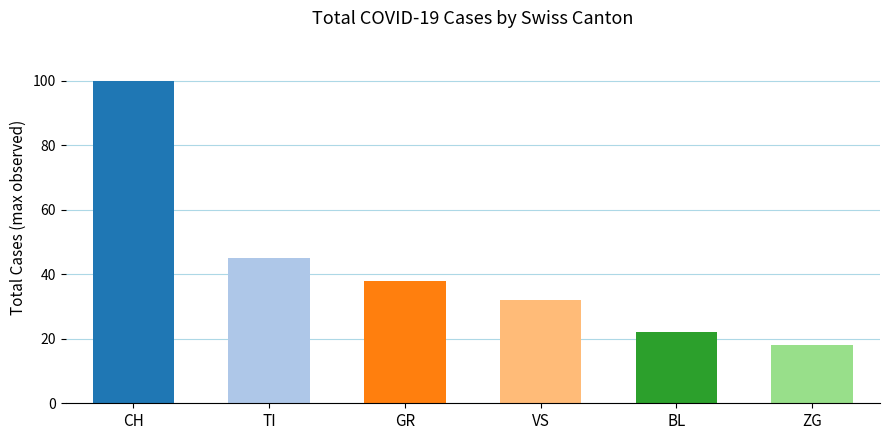

Between BL and TI, which is larger?

TI